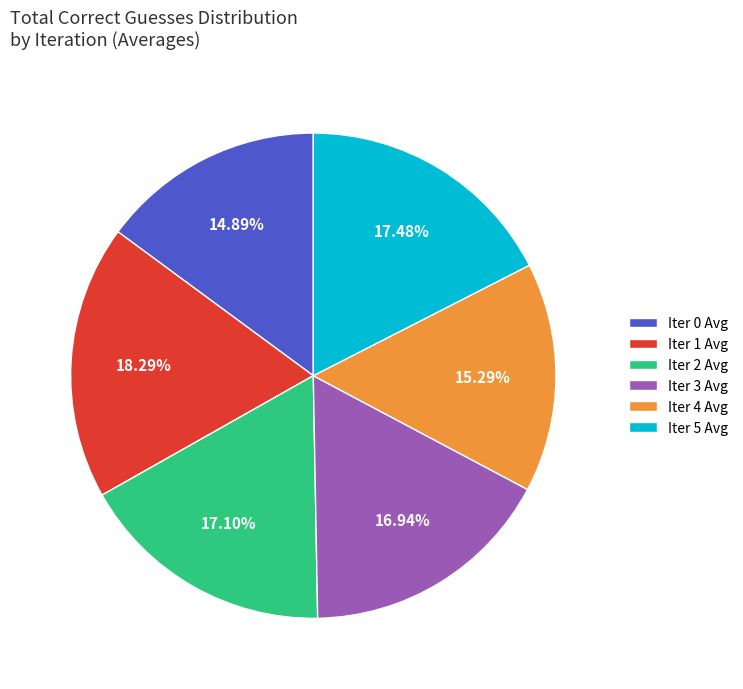

Do Iter 0 Avg and Iter 5 Avg together represent more than half of the pie?

No